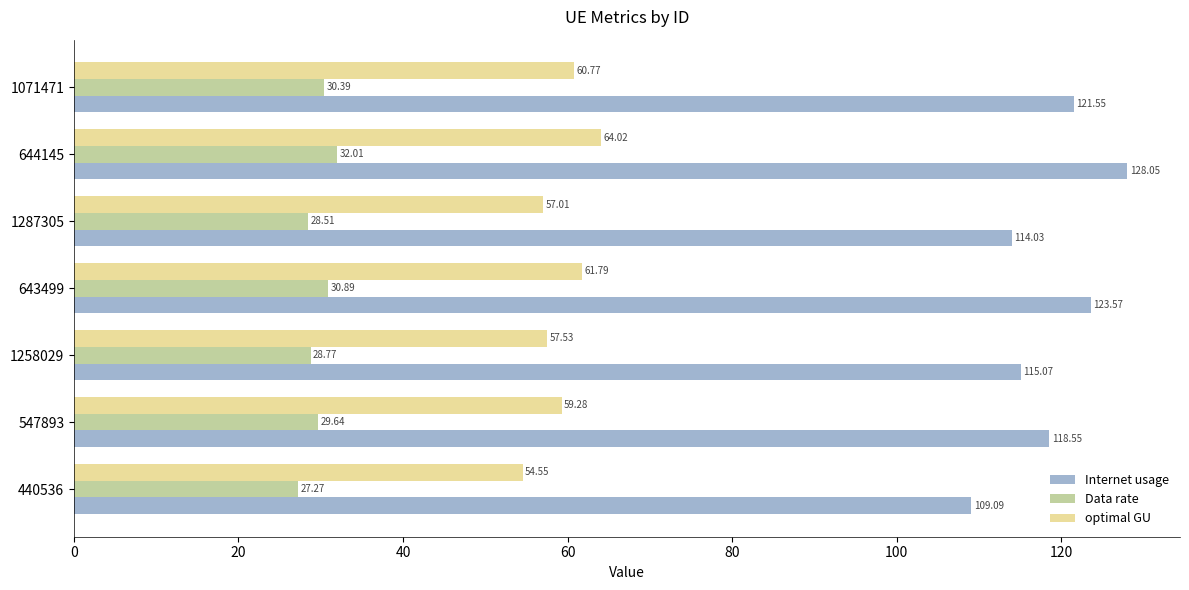

At which category is the sum across all series the highest?

644145